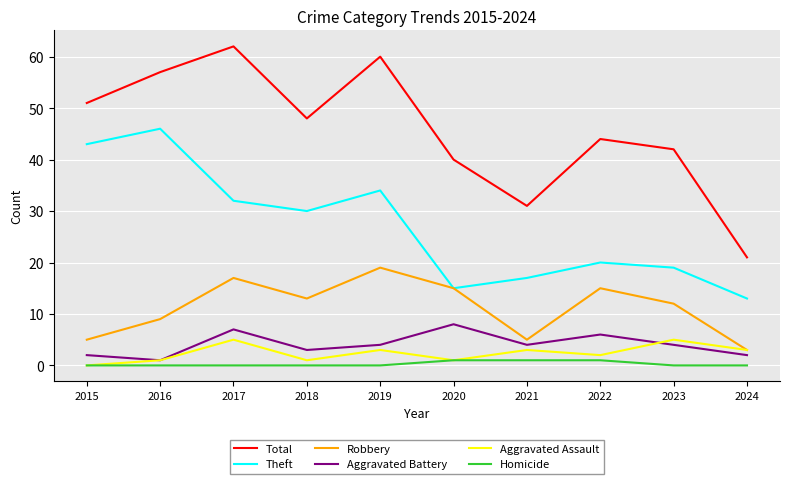

Is it true that Total equals 79 at 2018?

False